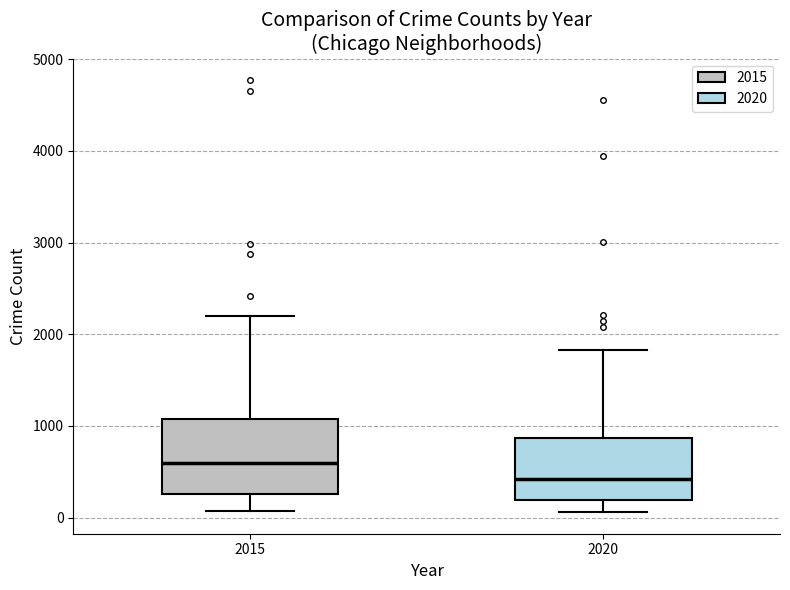

Which box's median line is the lowest?

2020